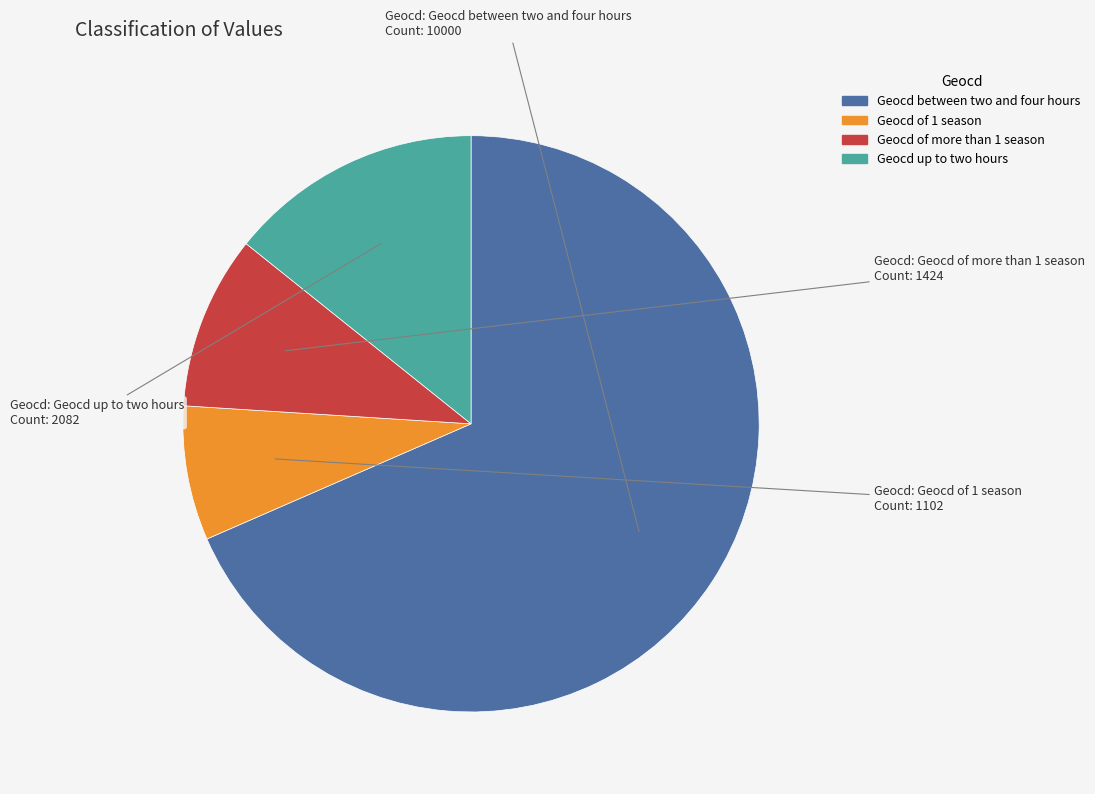

Is there any slice that represents more than half of the pie?

Yes